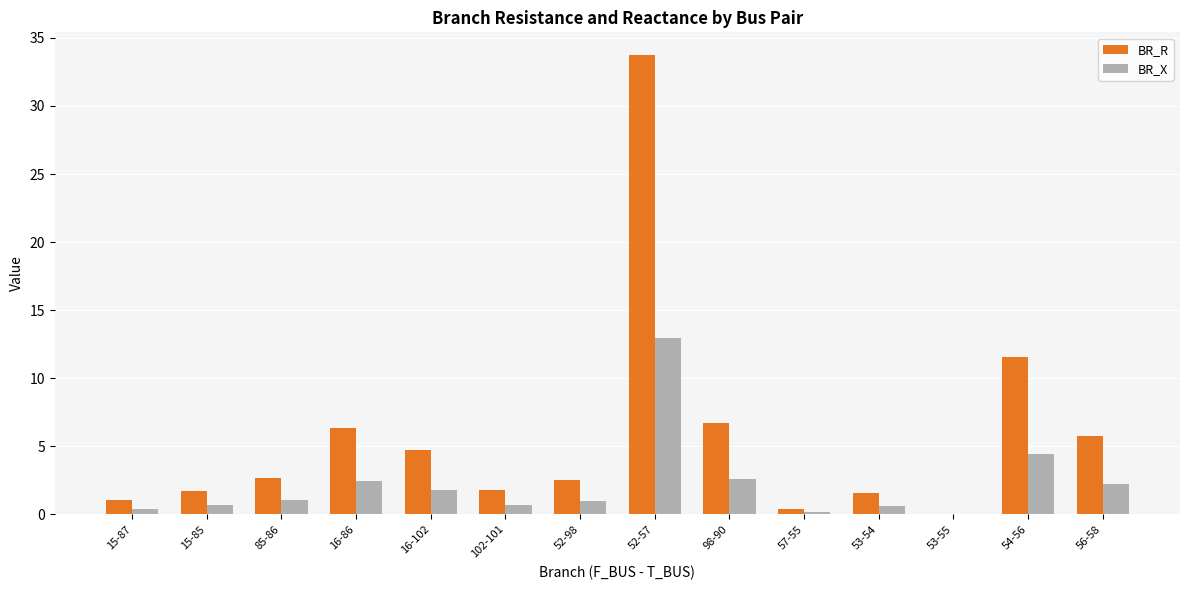

Which category has the highest value in the BR_R series?

52-57